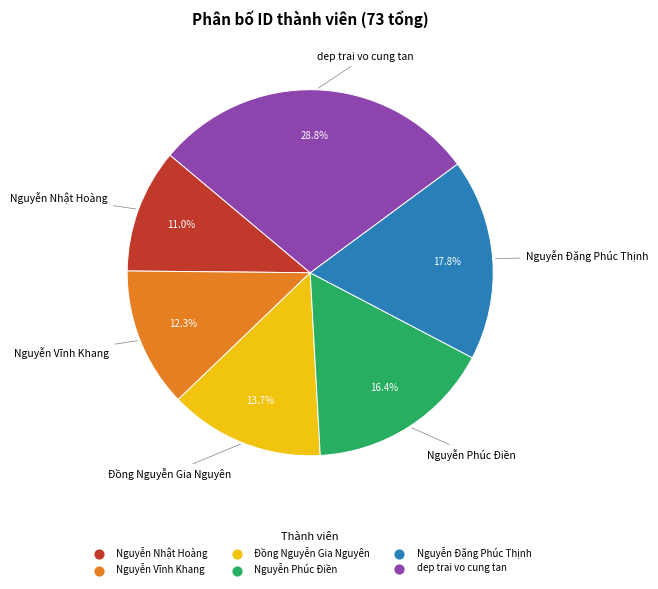

To the nearest percent, what percentage of the pie is Nguyễn Đặng Phúc Thịnh?

18%